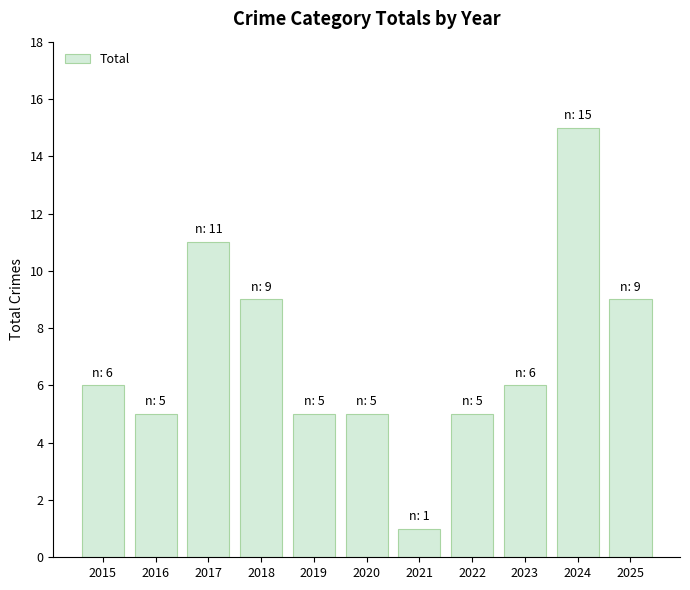

The value at 2025 is 9. True or false?

True